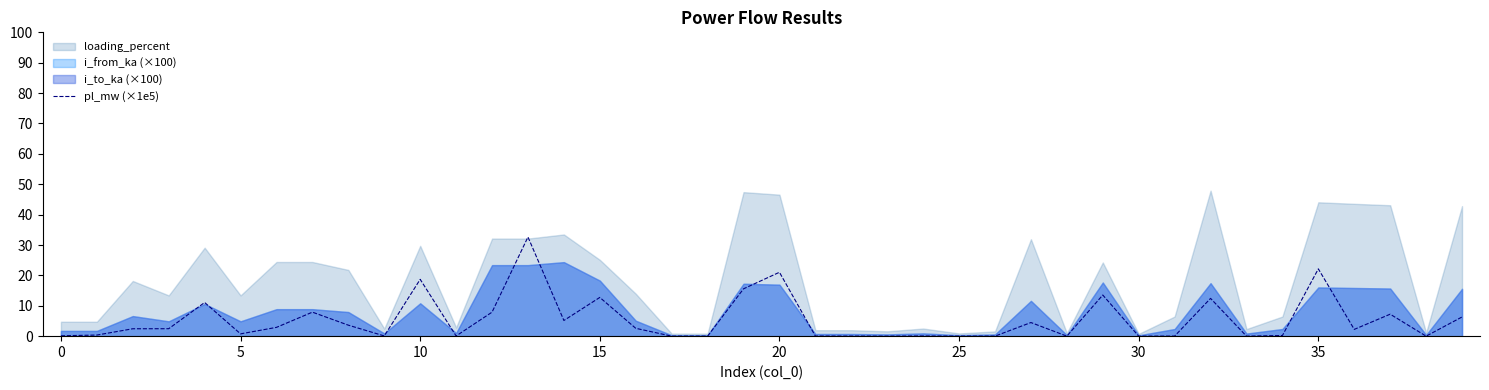

How many lines are shown in the chart?

1